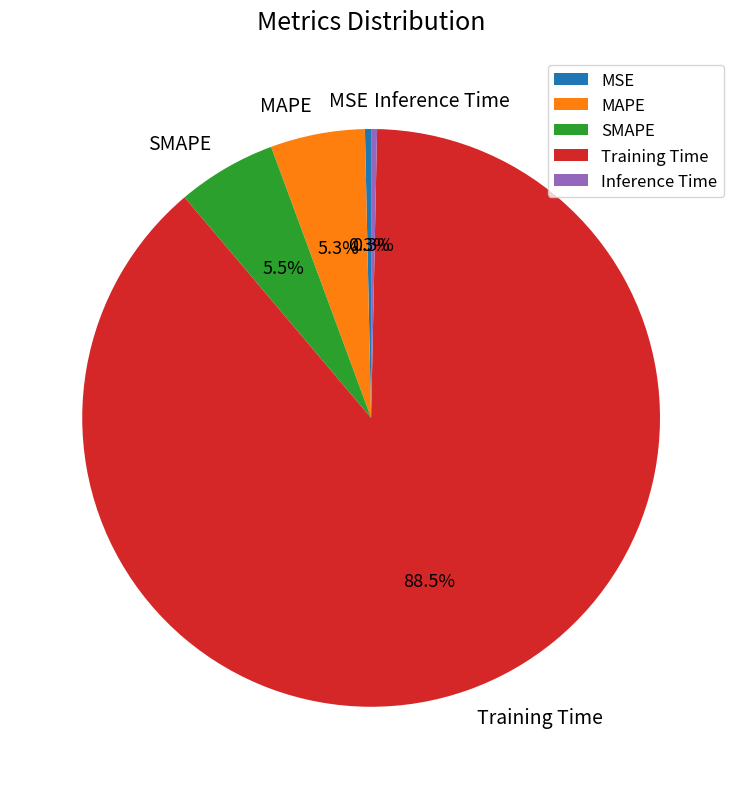

To the nearest percent, what is the average slice percentage?

20%